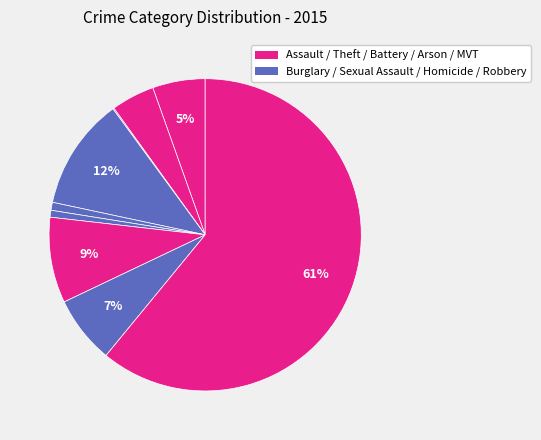

How many slices are in this pie chart?

9